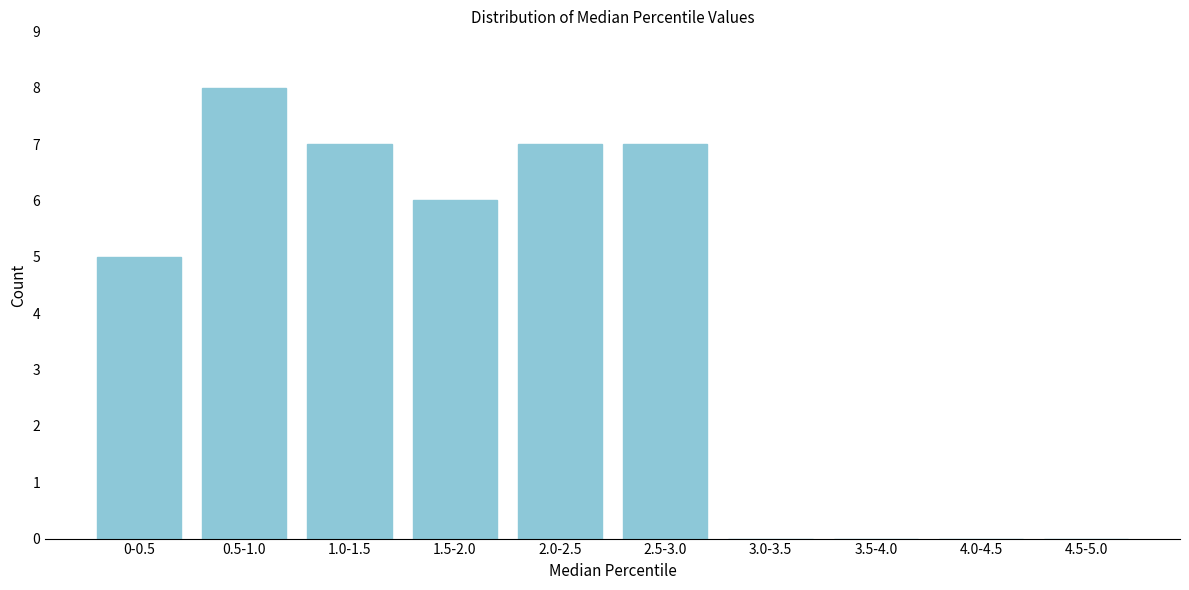

Reading left to right, extract all data points from this chart.

0-0.5=5	0.5-1.0=8	1.0-1.5=7	1.5-2.0=6	2.0-2.5=7	2.5-3.0=7	3.0-3.5=0	3.5-4.0=0	4.0-4.5=0	4.5-5.0=0